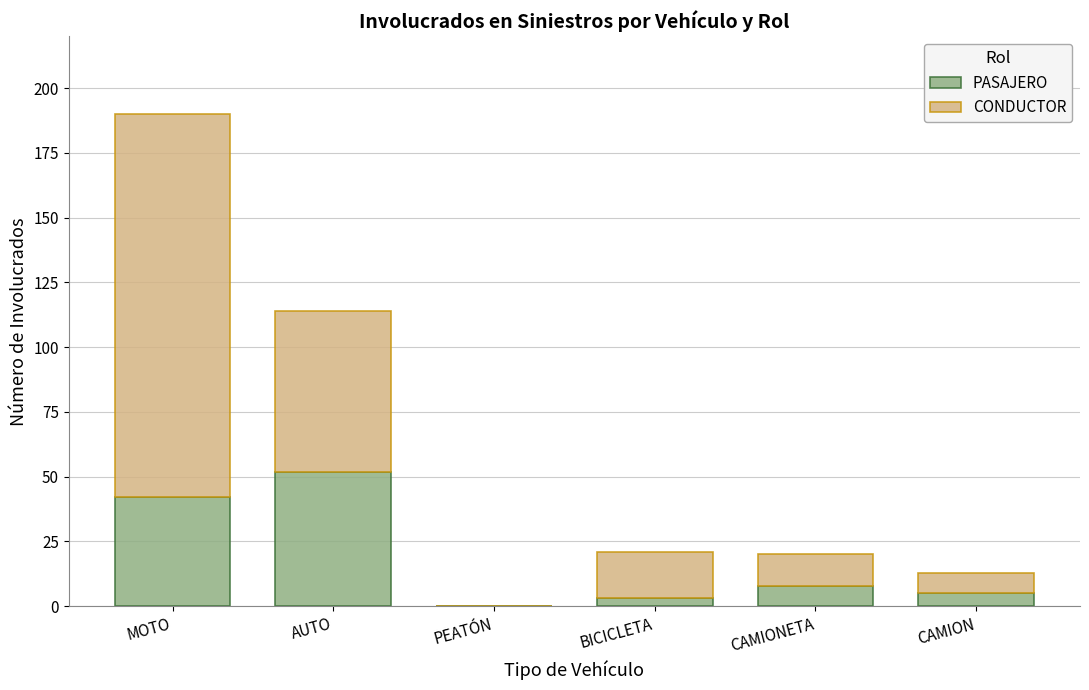

Are the bars horizontal?

No